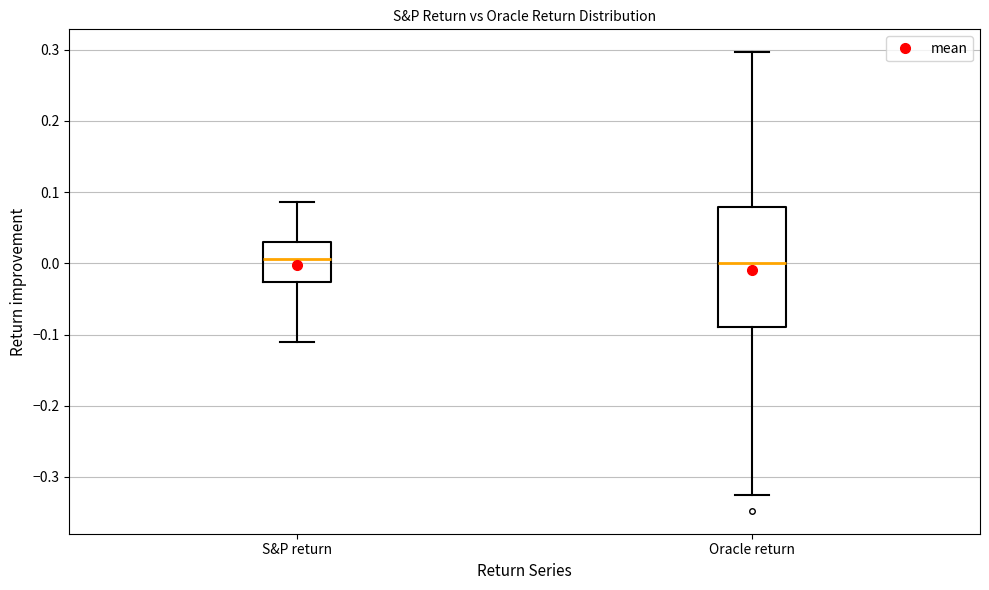

Reading left to right, read every box against the y-axis: the position of its median line, the range the box covers, and the ends of its whiskers. The values are not printed on the chart, so give them approximately, as read against the axis.

S&P return: median 0.01, box -0.03 to 0.03, whiskers -0.11 to 0.09
Oracle return: median 0.00, box -0.09 to 0.08, whiskers -0.32 to 0.30